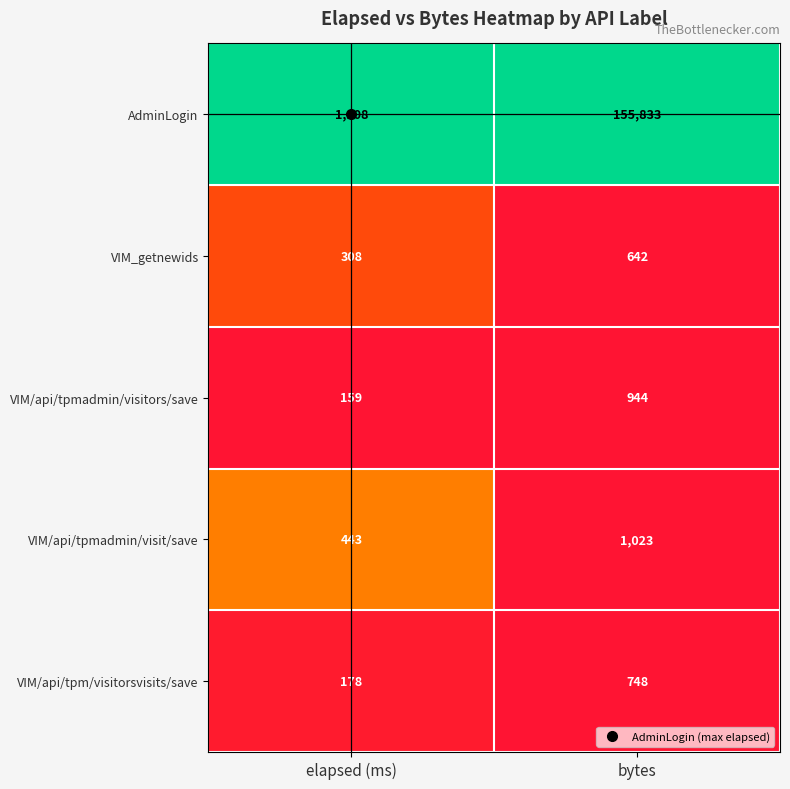

Which series has the largest total across all categories?

AdminLogin